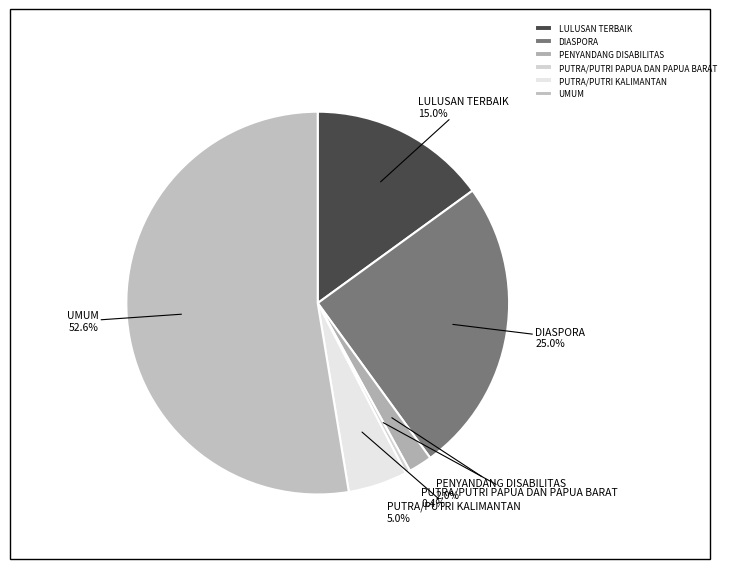

How many slices are in this pie chart?

6